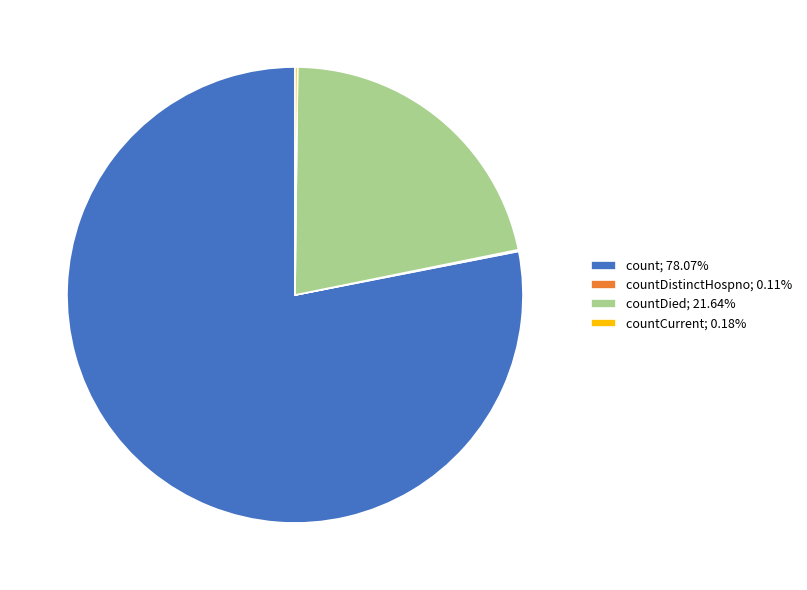

Does countDied; 21.64% represent more than half of the total?

No